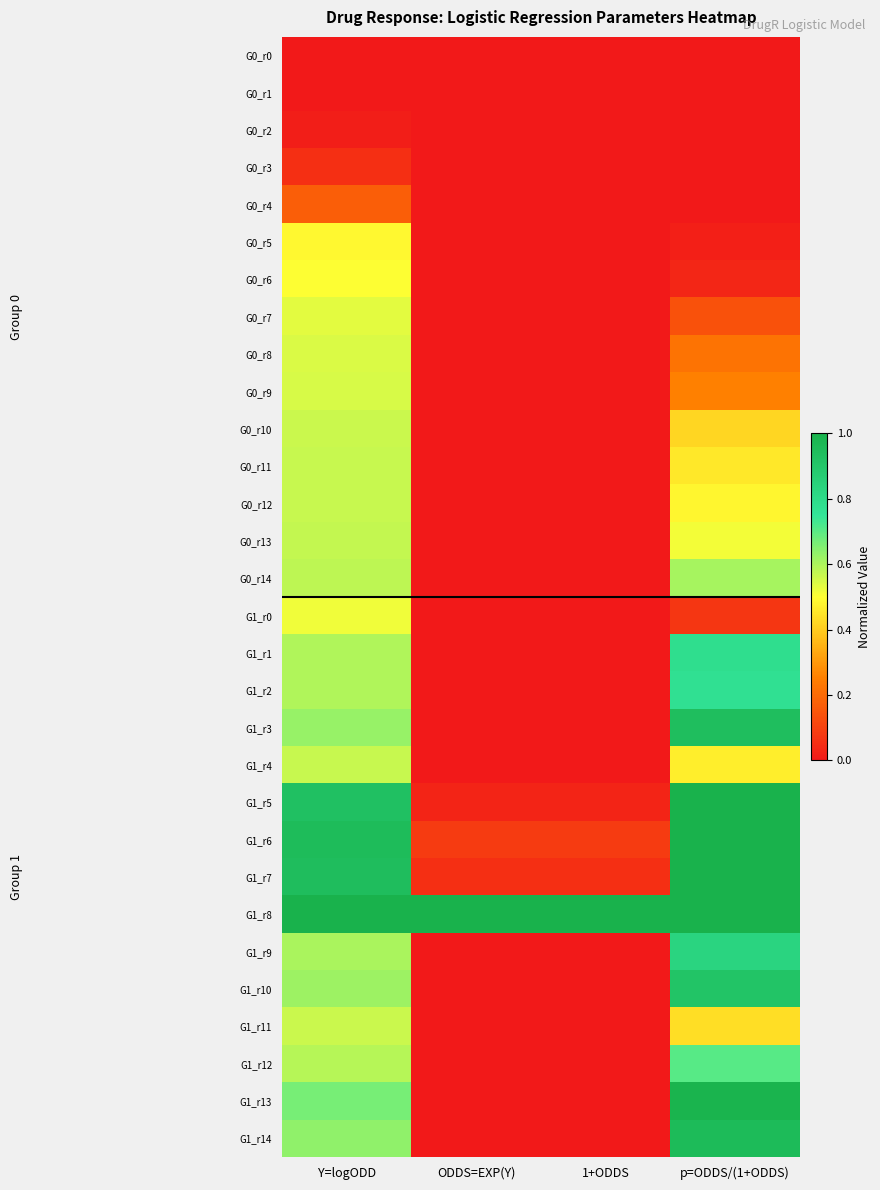

Which series has the largest total across all categories?

G1_r8